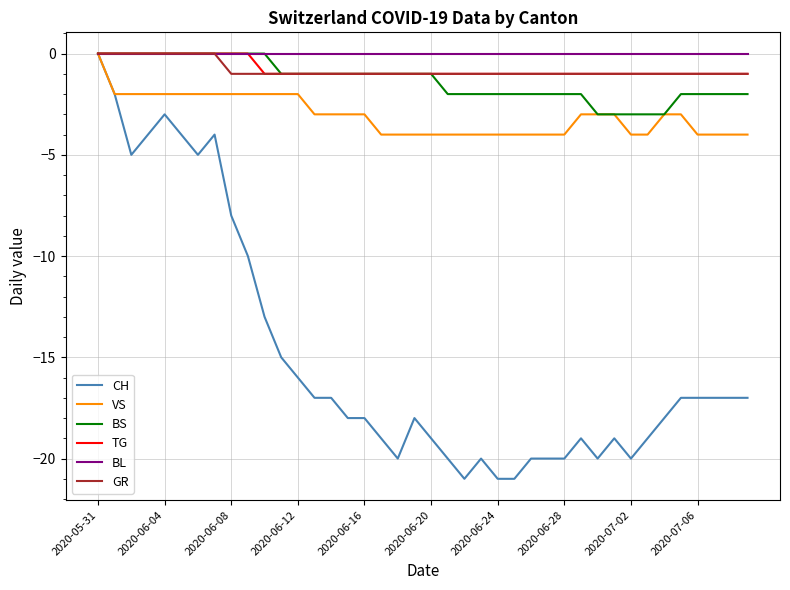

What are all the series names shown in the legend?

CH, VS, BS, TG, BL, GR